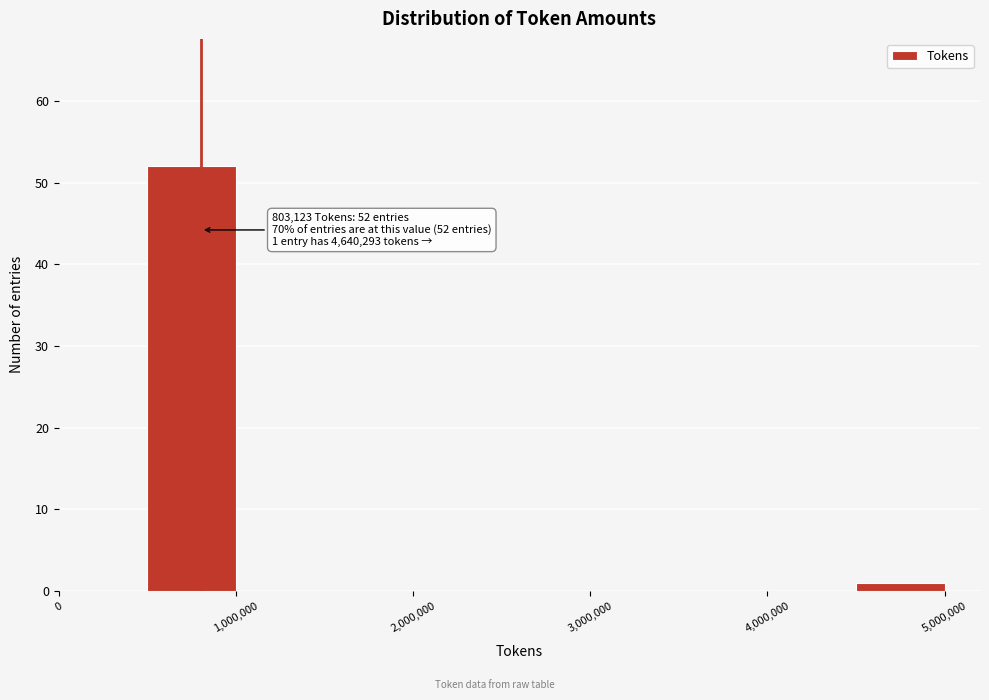

Over which range of the x-axis is the bar tallest?

500000 to 1000000